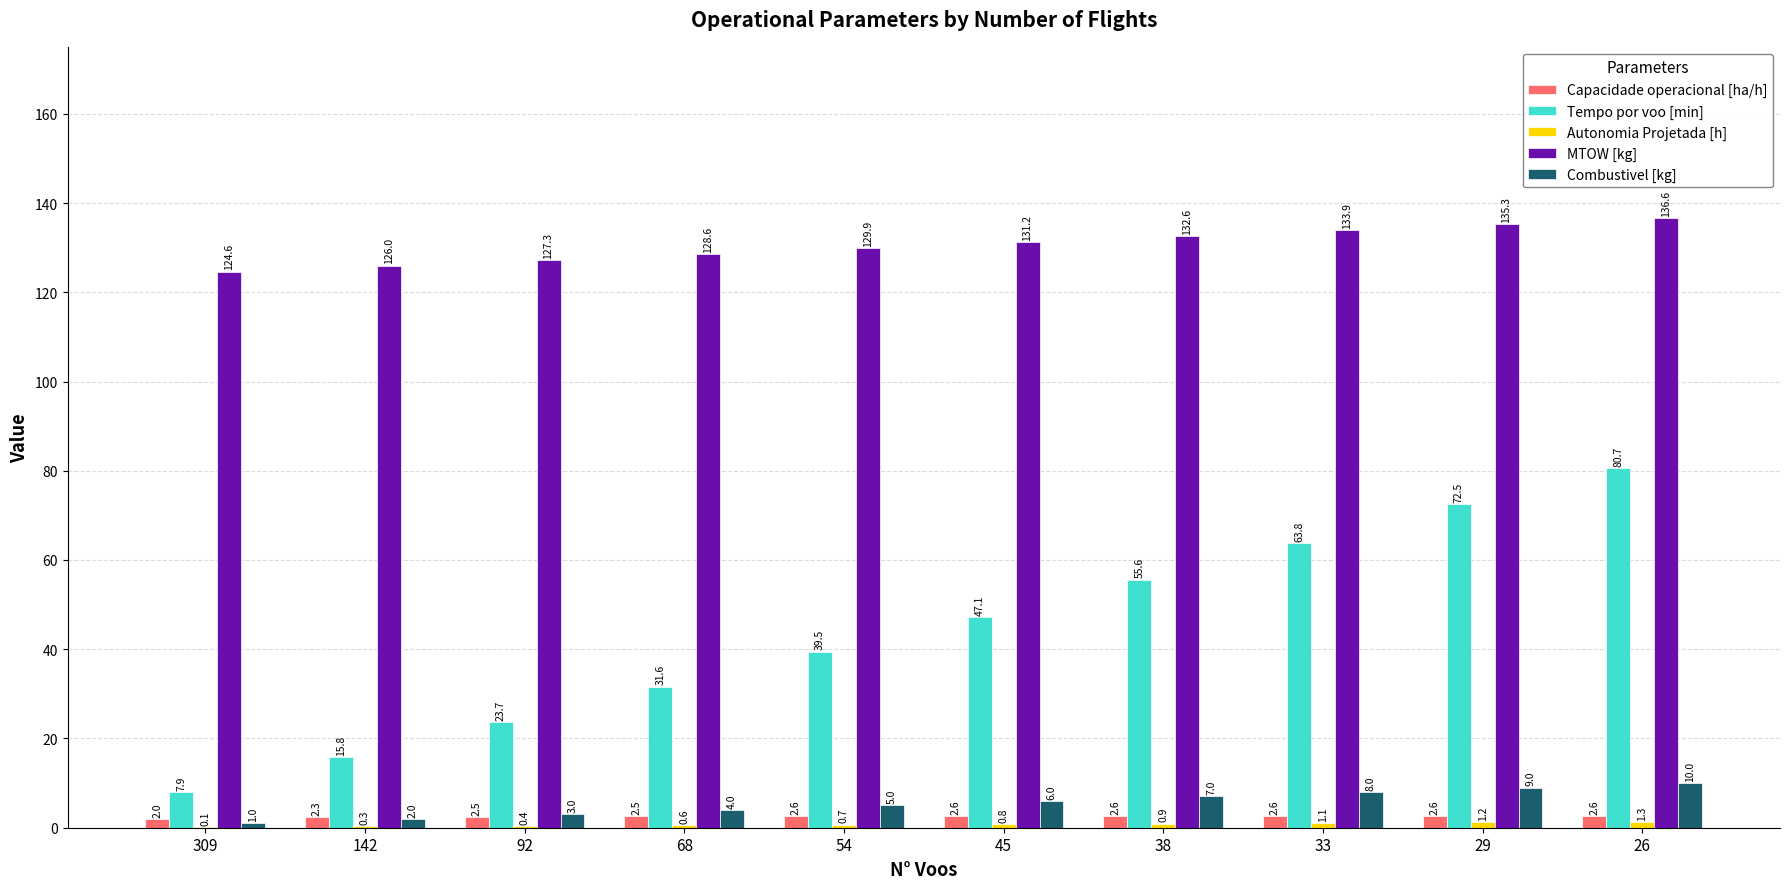

Between 68 and 26, which series saw the biggest shift?

Tempo por voo [min]